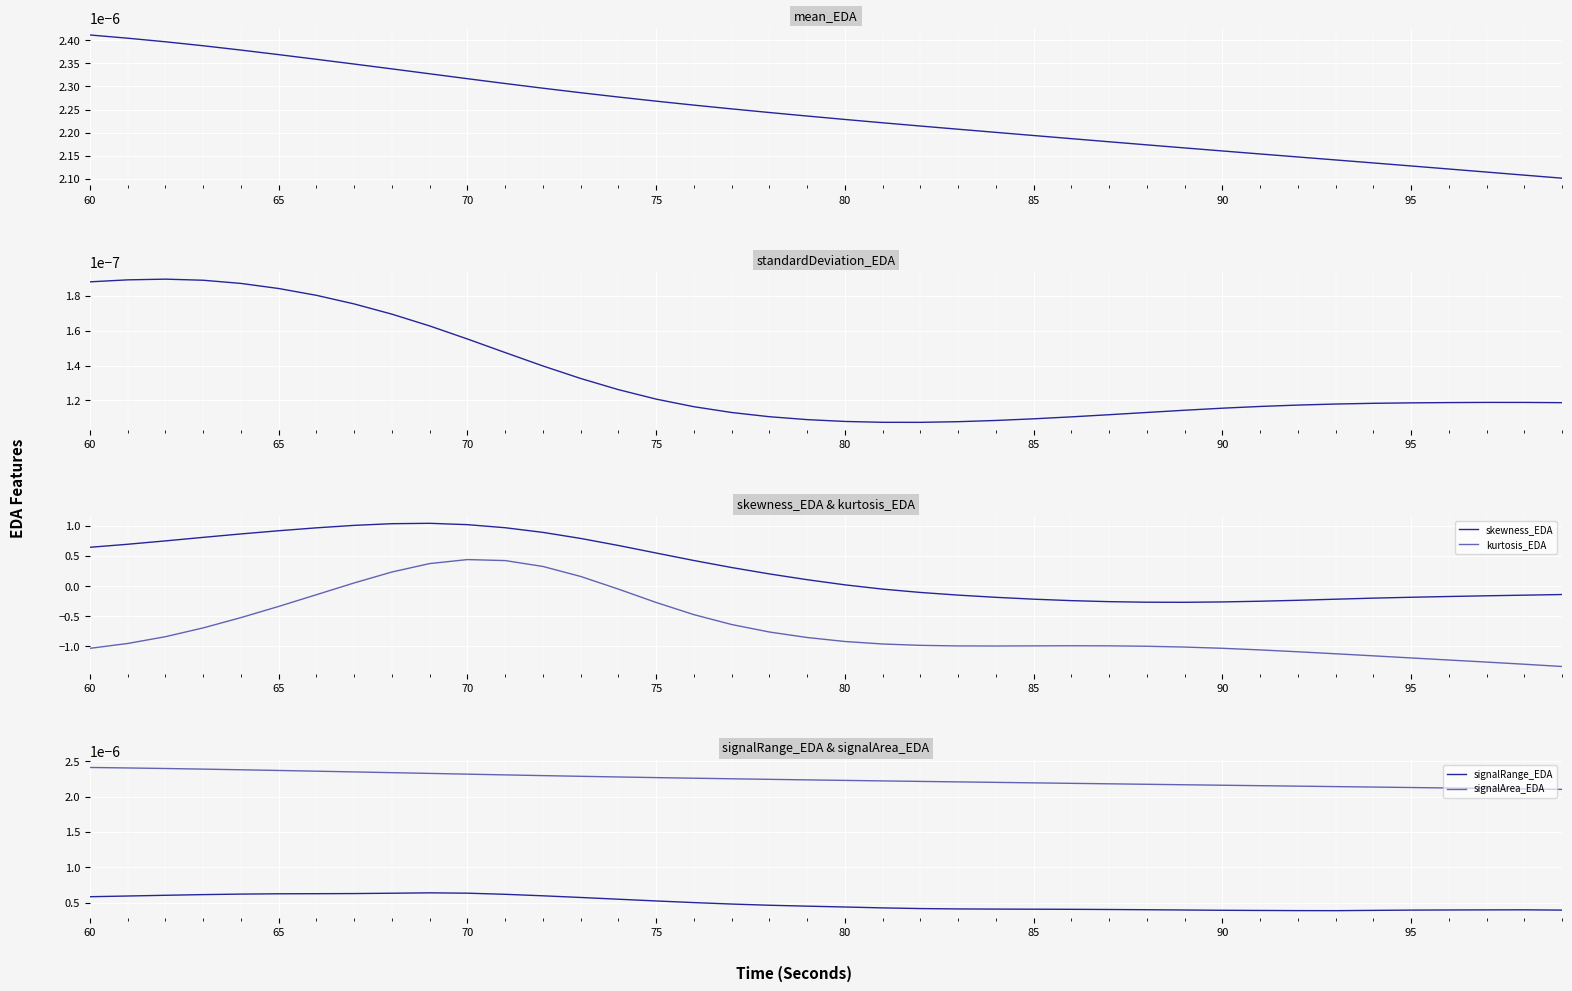

In standardDeviation_EDA, how many points are higher than both neighbors (excluding endpoints)?

2